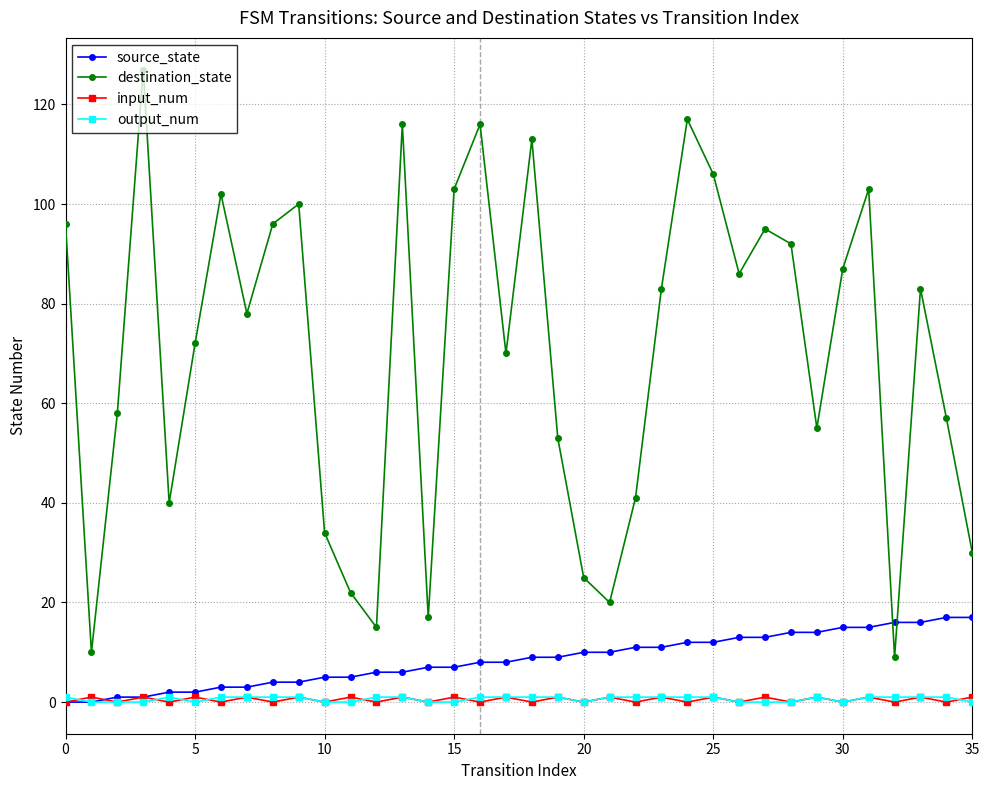

Count the number of categories in the chart.

36